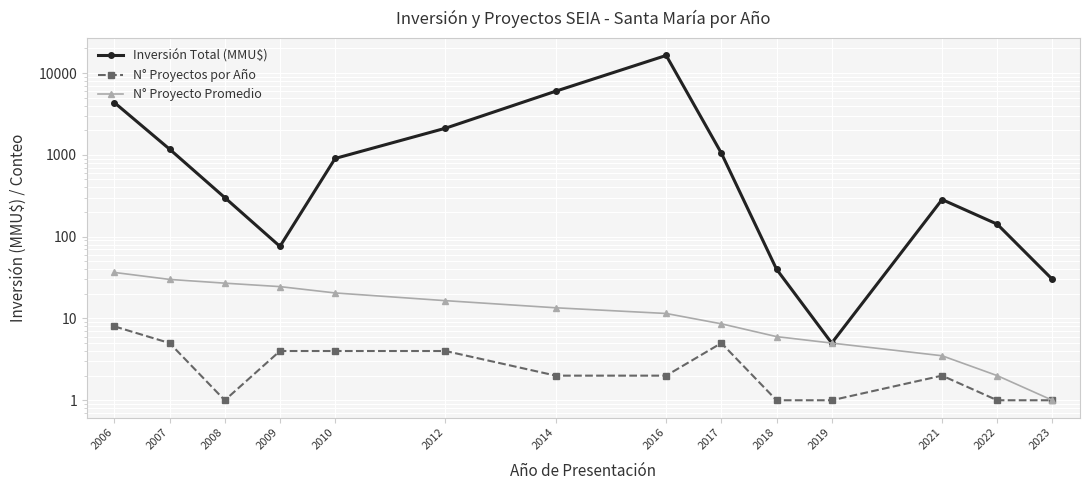

Rank the series by their maximum value, from lowest to highest.

N° Proyectos por Año, N° Proyecto Promedio, Inversión Total (MMU$)